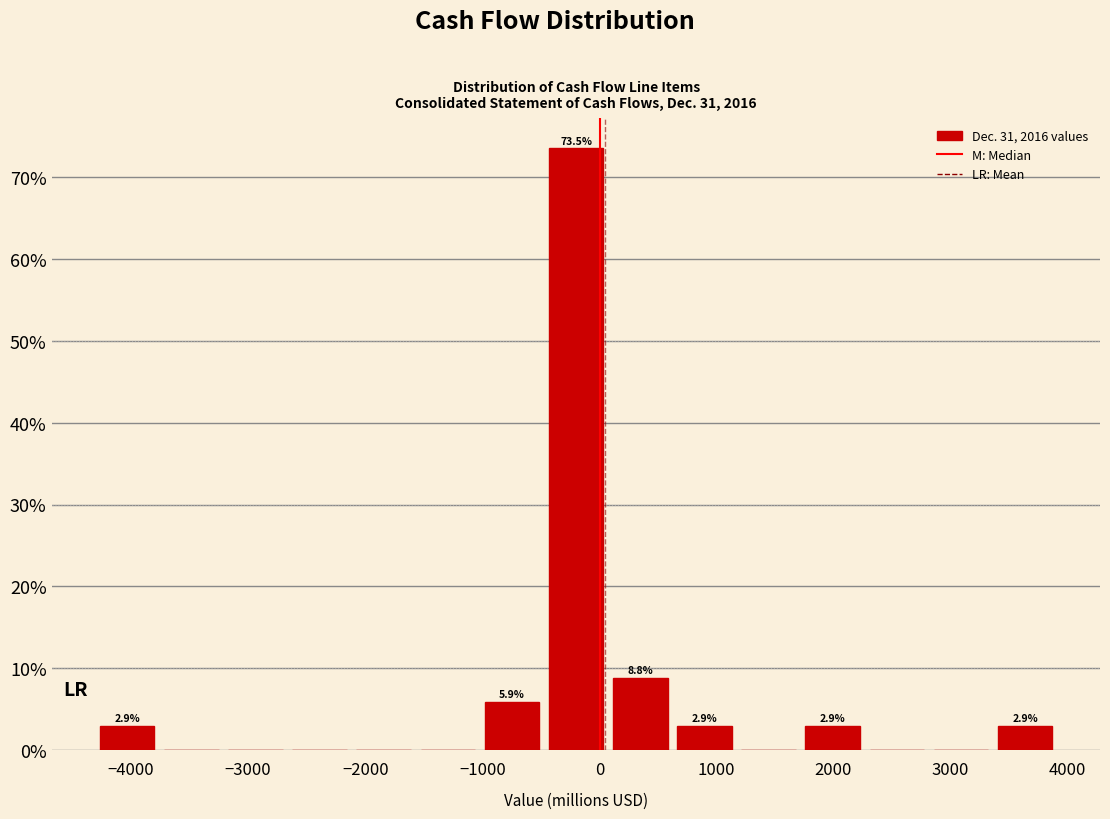

Over which range of the x-axis is the bar tallest?

-500 to 100